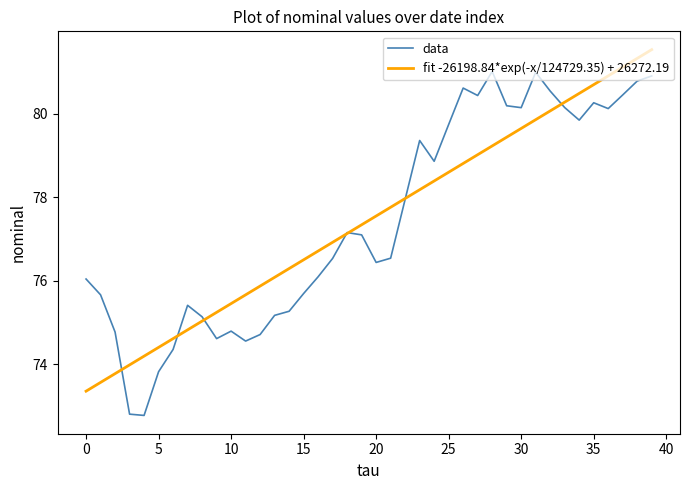

What is the maximum value shown in the chart?

81.5